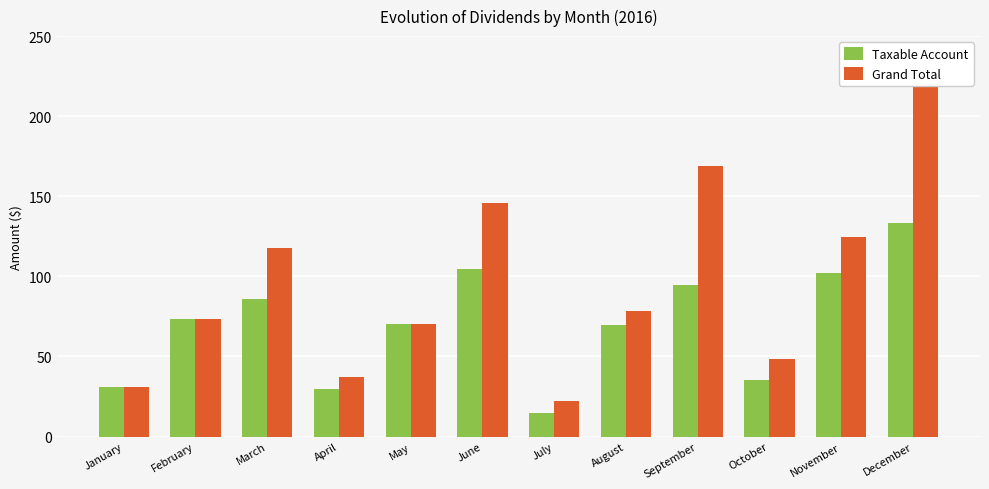

True or false: Grand Total has a value of 48.6 at June.

False